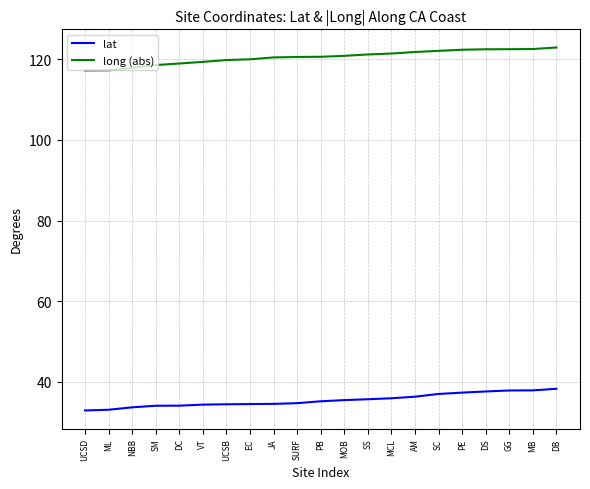

Rank the series by their maximum value, from lowest to highest.

lat, long (abs)